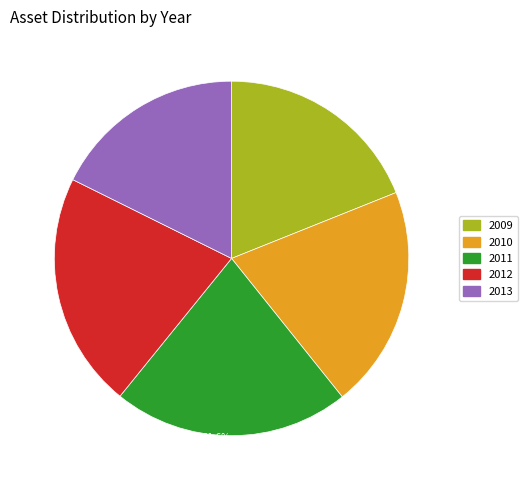

True or false: 2011 accounts for 22% of the total.

True